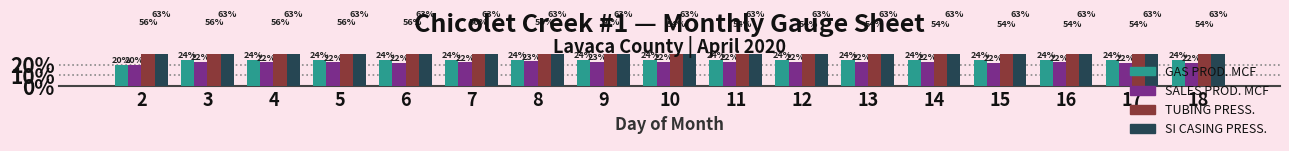

Rank the categories by TUBING PRESS. value from lowest to highest.

10, 11, 12, 13, 14, 15, 16, 17, 18, 2, 3, 4, 5, 6, 7, 8, 9